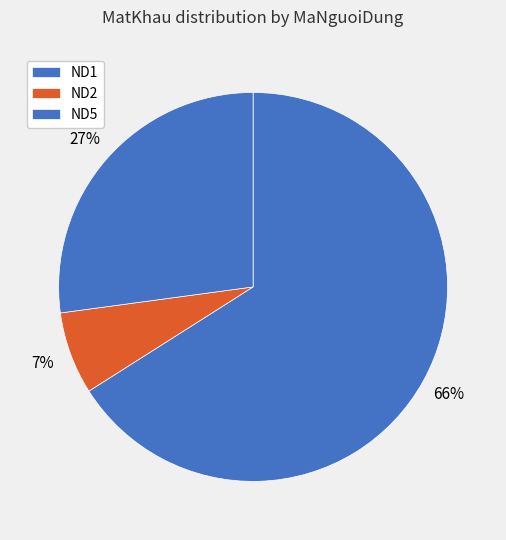

What is the change in value from ND1 to ND2?

-2689